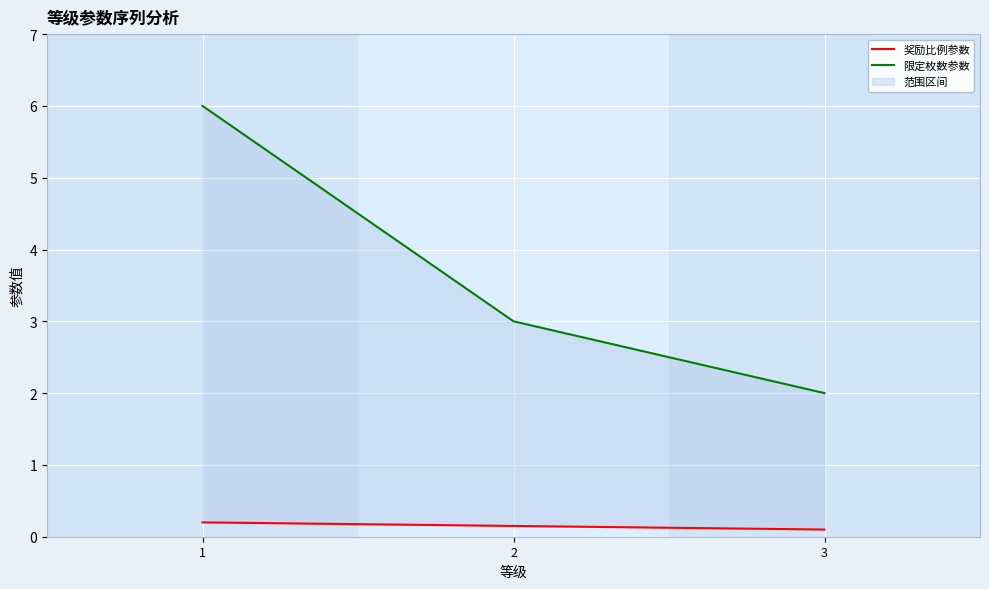

Reading right to left, what are all the values shown in this chart?

奖励比例参数: 3=0.1	2=0.1	1=0.2
限定枚数参数: 3=2.0	2=3.0	1=6.0